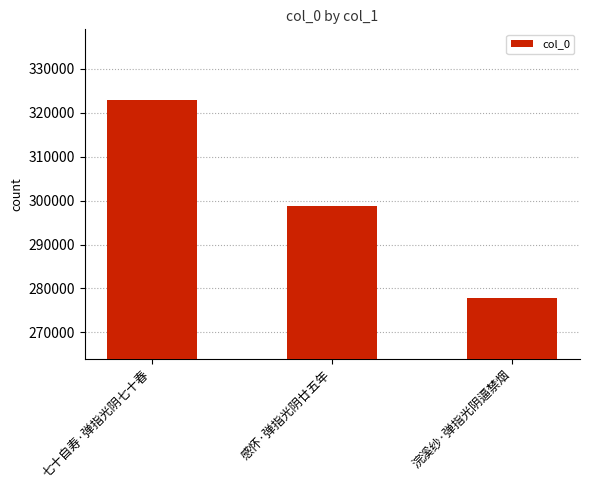

What is the difference between the maximum and minimum values?

44997